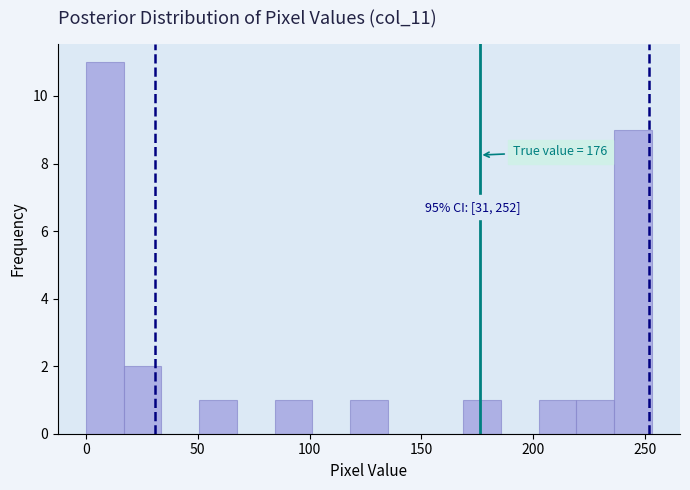

Read against the x-axis, roughly where is the centre of the tallest bar?

10